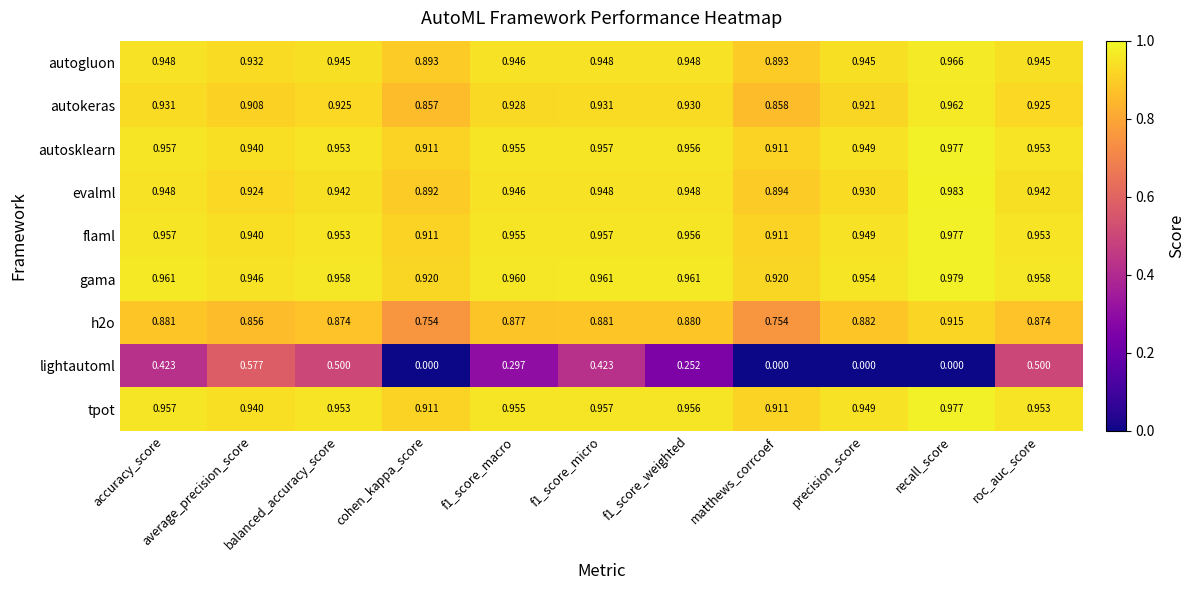

Which label corresponds to the largest value in the chart?

recall_score